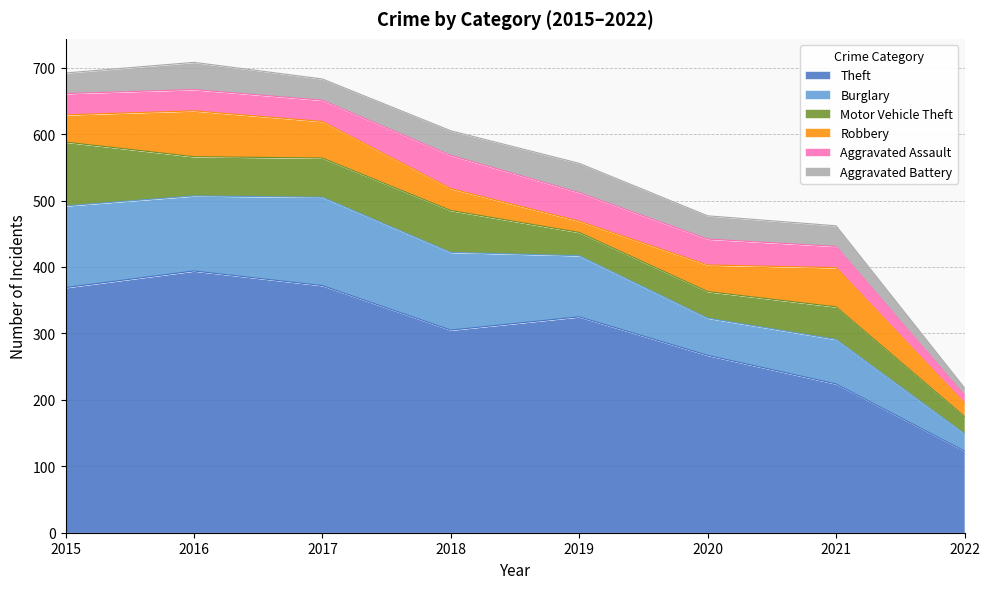

Which category has the lowest value across all series?

2022